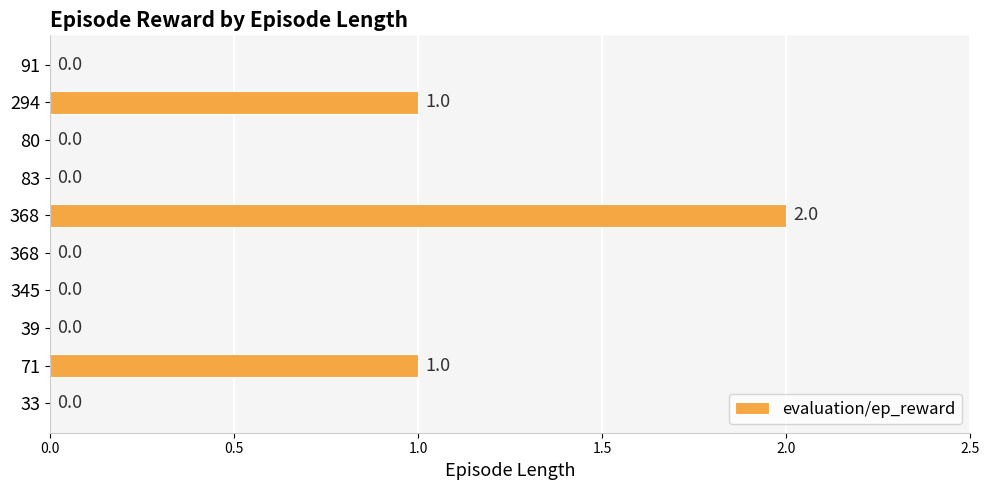

What is the maximum value shown in the chart?

2